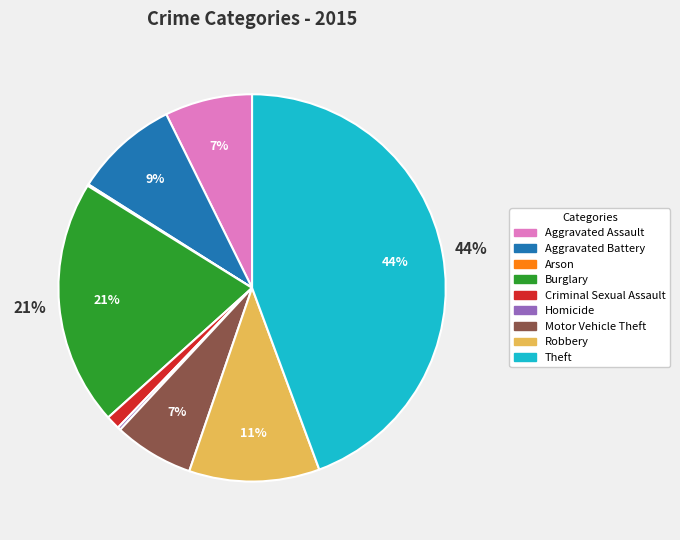

The Robbery slice represents 18% of the pie. True or false?

False